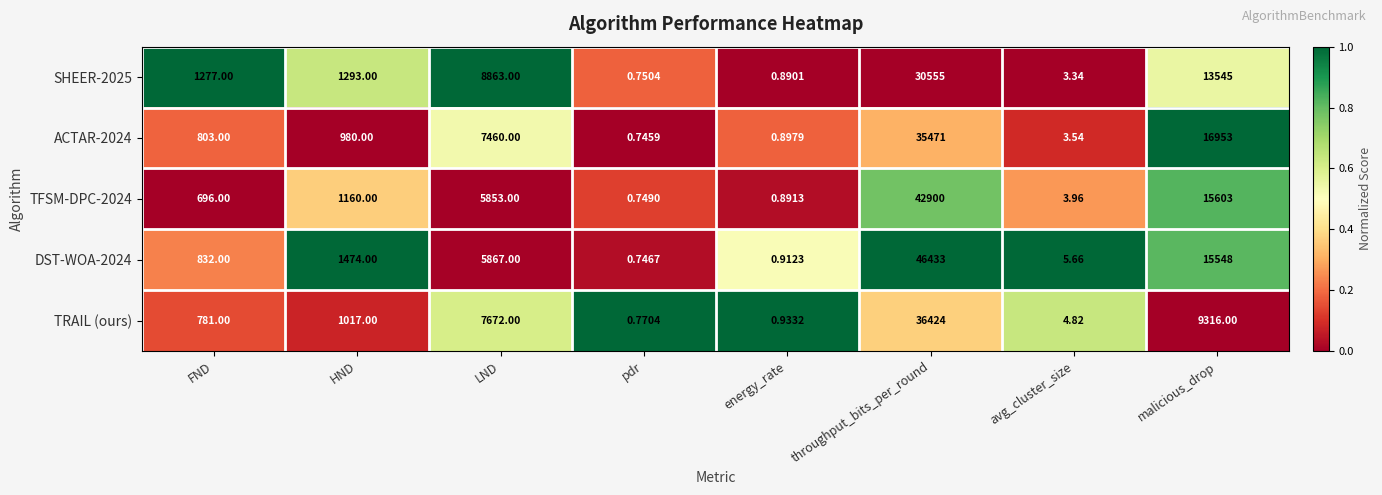

List the labels in order of TRAIL (ours) value, largest first.

throughput_bits_per_round, malicious_drop, LND, HND, FND, avg_cluster_size, energy_rate, pdr